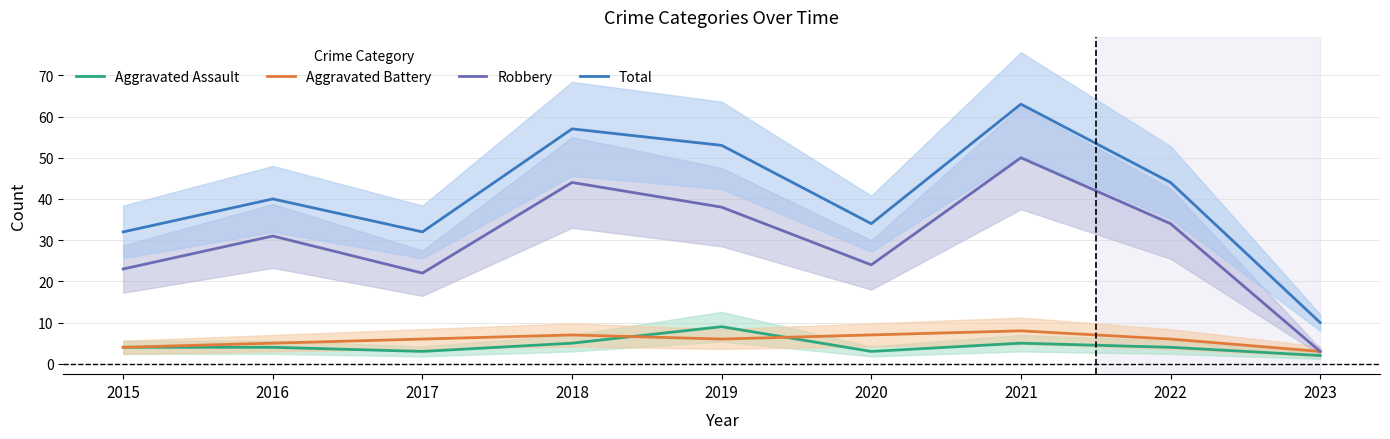

At which label does Robbery reach its peak?

2021